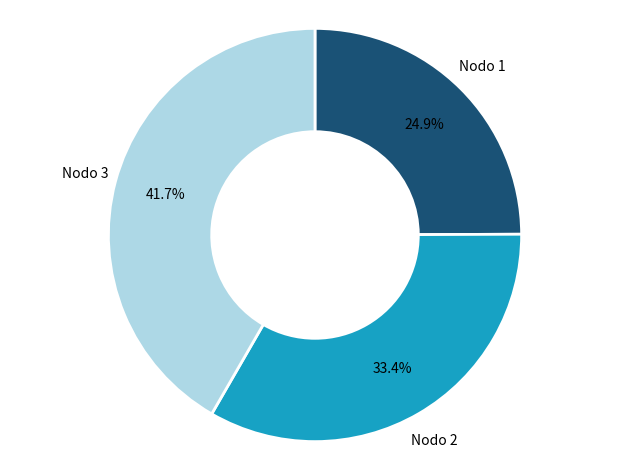

Does any single category account for the majority?

No